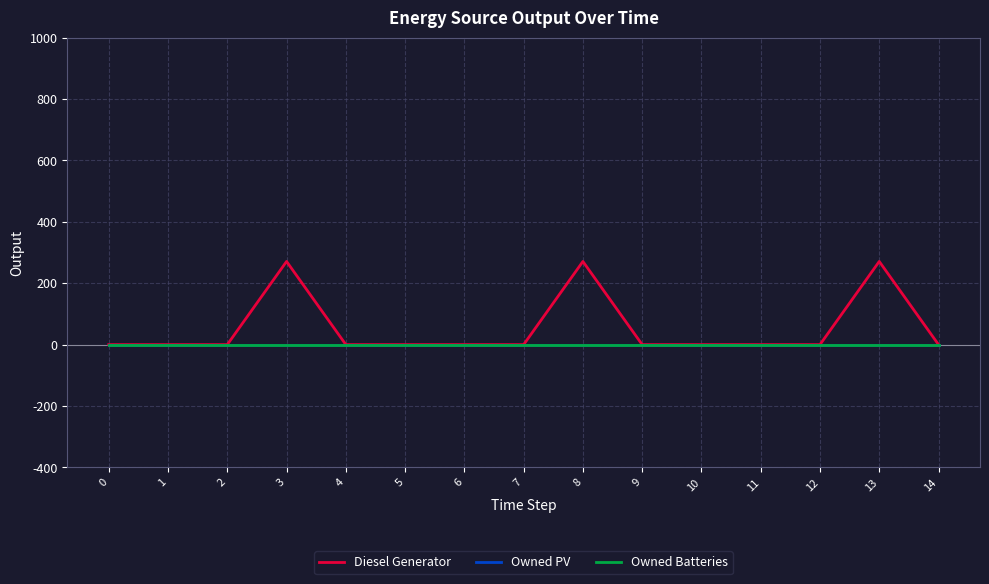

Reading left to right, what are all the values shown in this chart?

Diesel Generator: 0	0	0	271	0	0	0	0	271	0	0	0	0	271	0
Owned PV: 0	0	0	0	0	0	0	0	0	0	0	0	0	0	0
Owned Batteries: 0	0	0	0	0	0	0	0	0	0	0	0	0	0	0